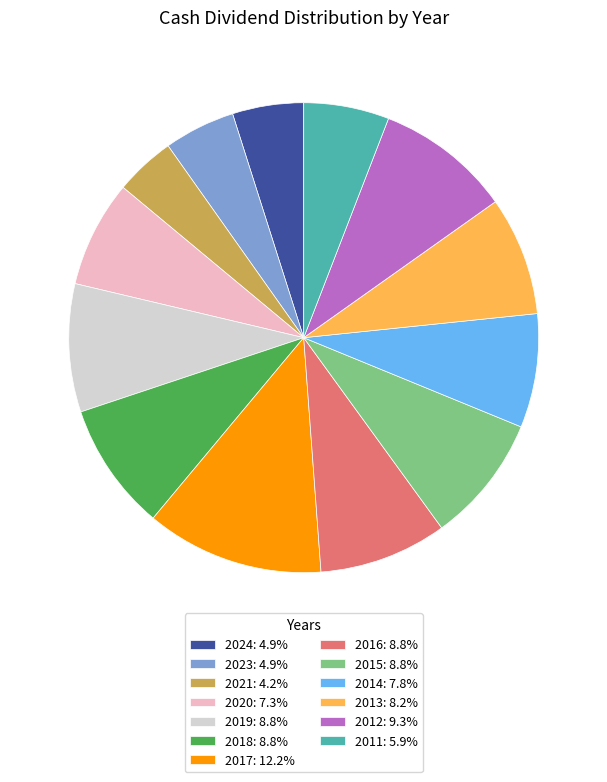

How many segments does this pie chart have?

13